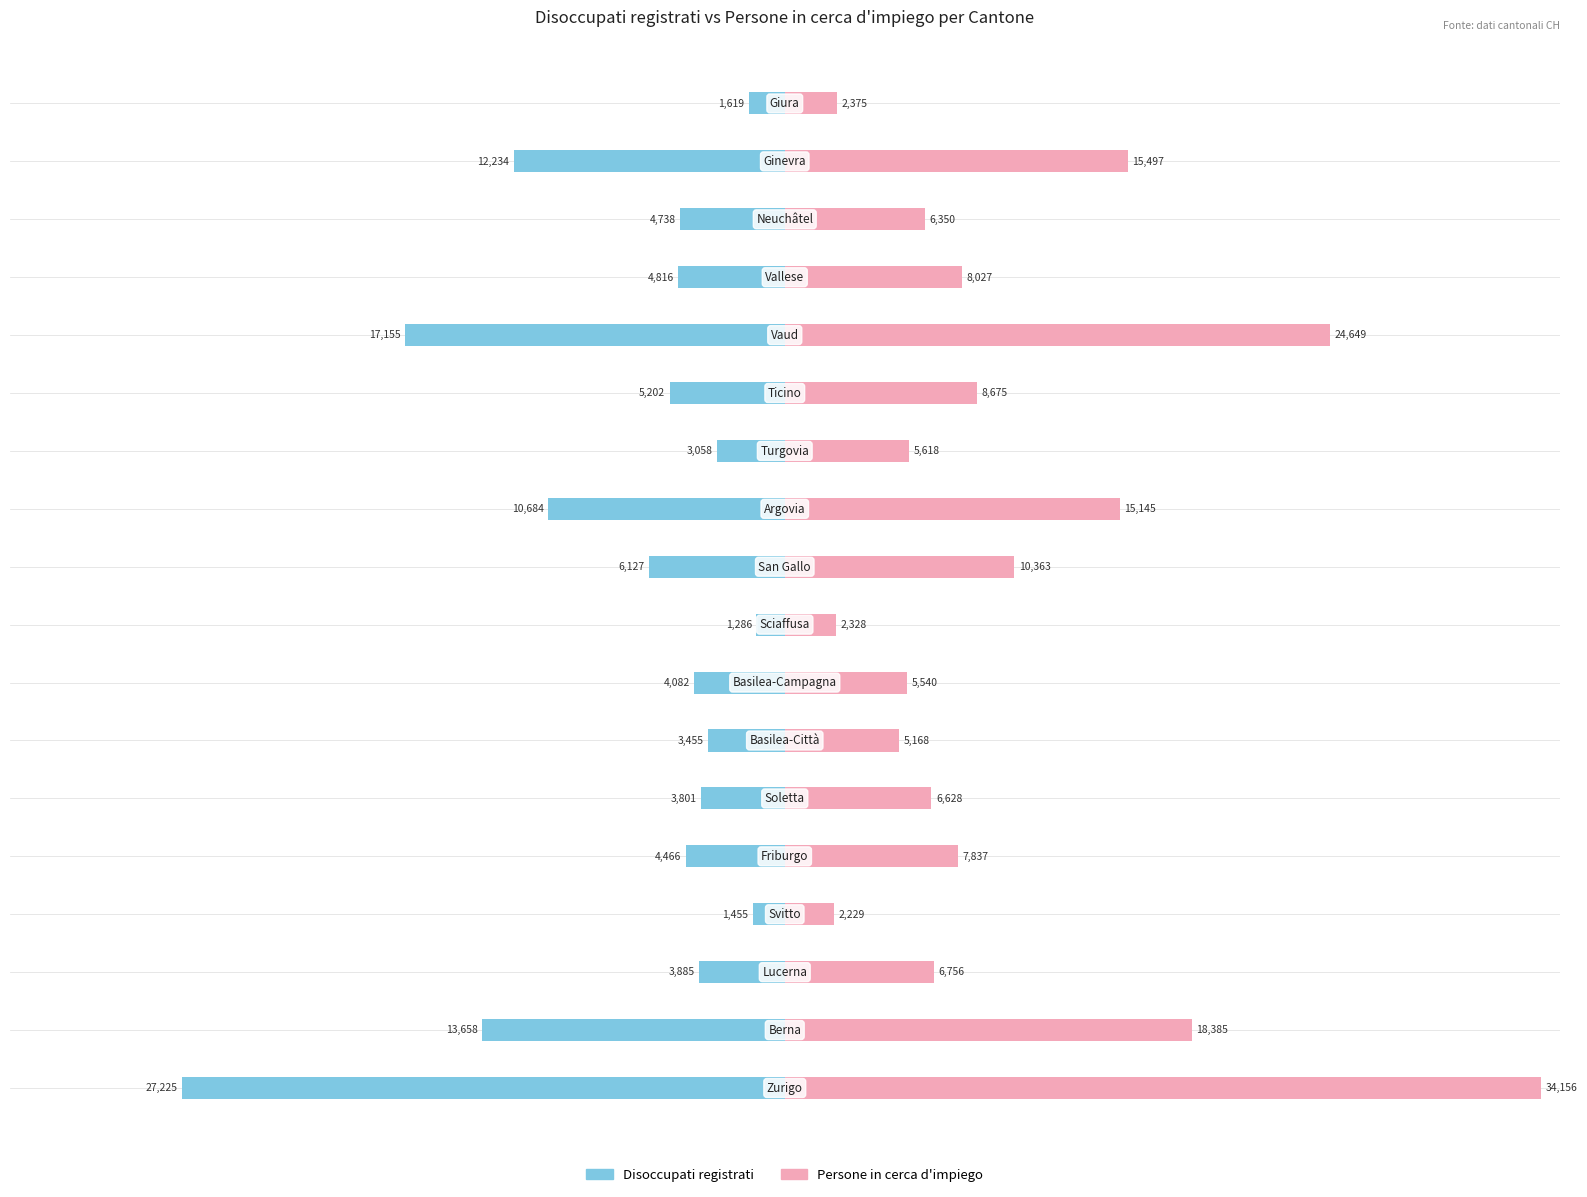

What is the difference between the second highest and second lowest values in the Persone in cerca d'impiego series?

22321